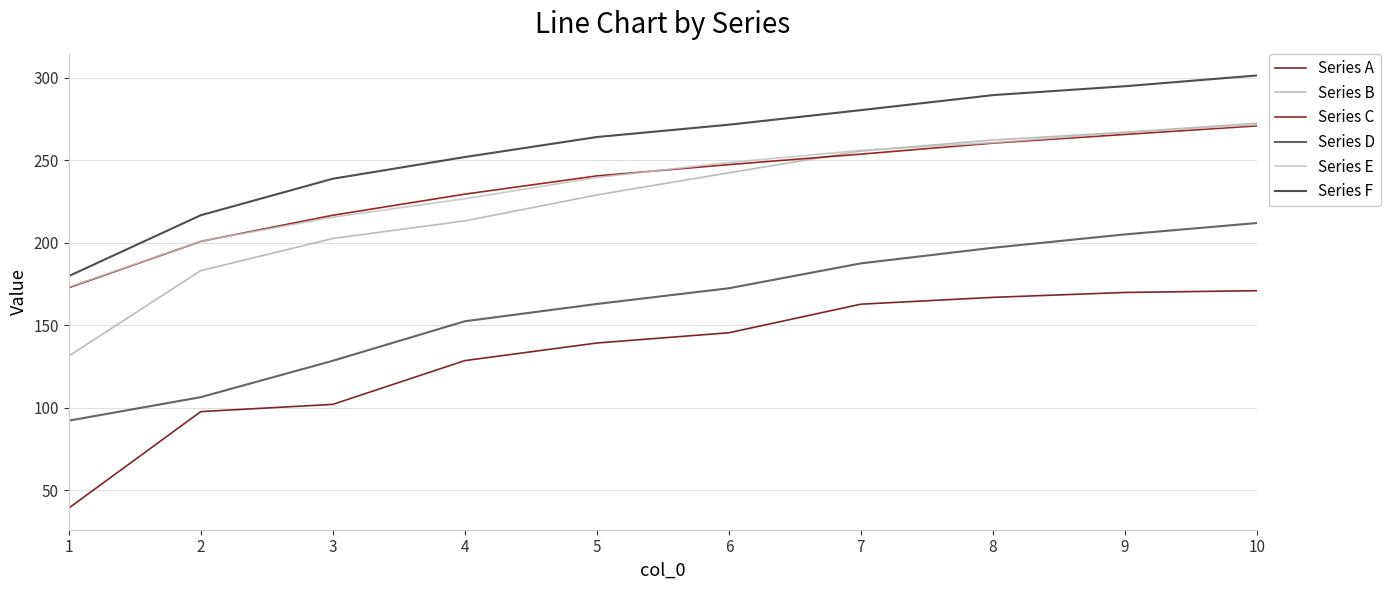

What is the maximum value shown in the chart?

301.5